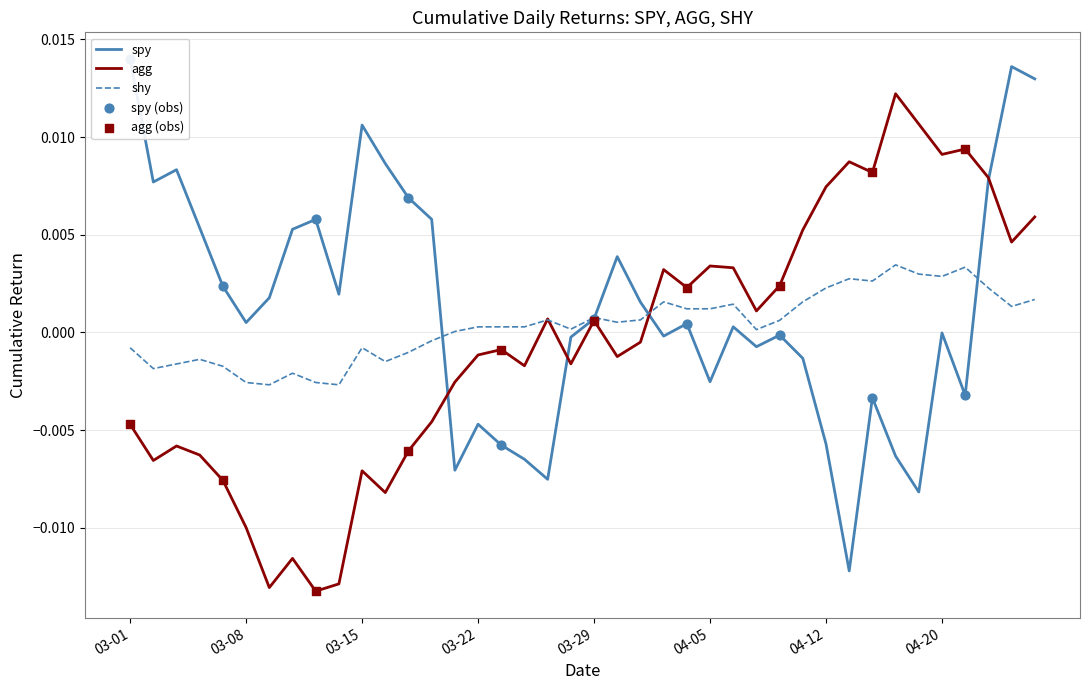

Which series has the largest total across all categories?

spy